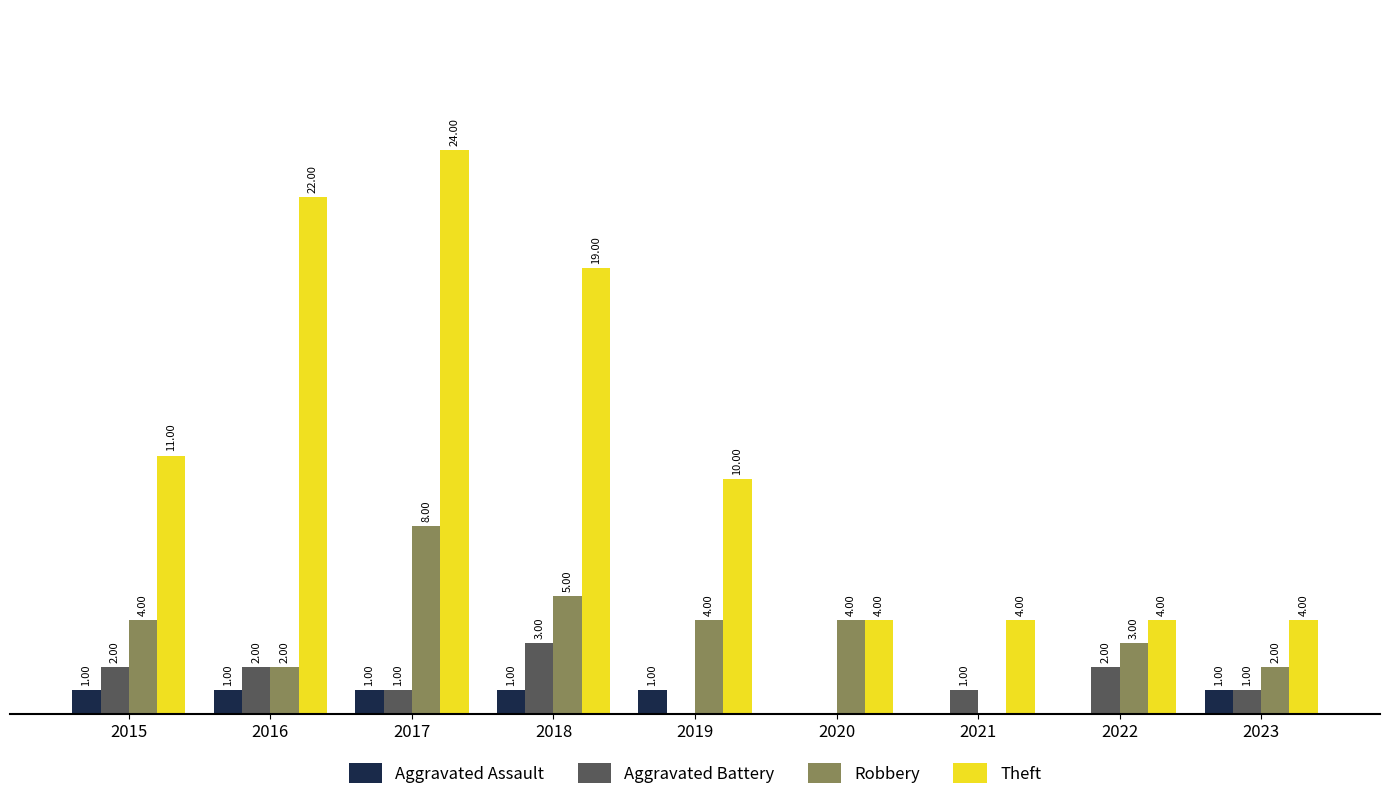

Which series changed the most between 2017 and 2023?

Theft